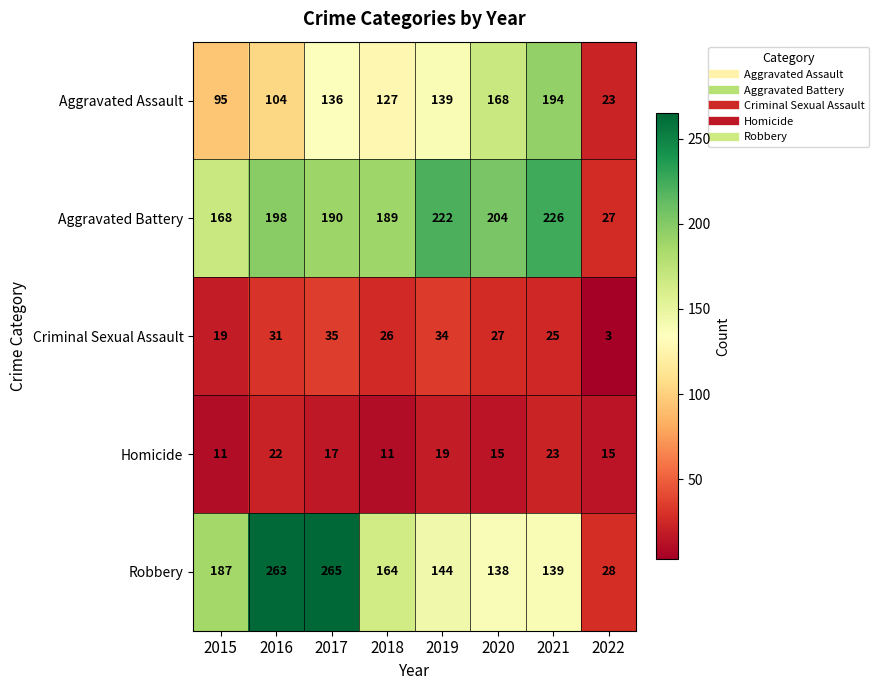

How many series are shown in this chart?

5